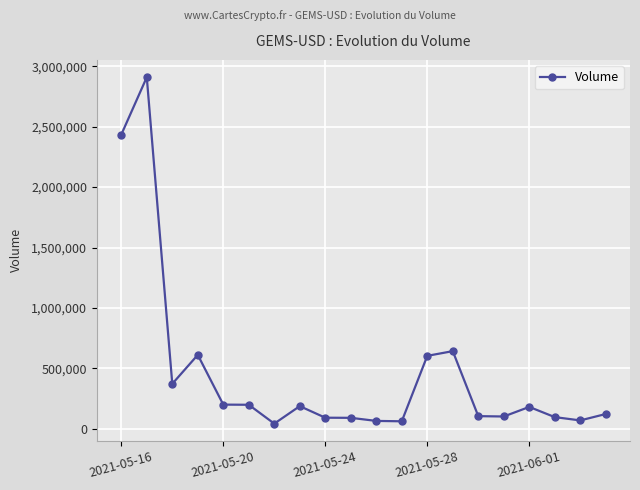

What is the average value?

459005